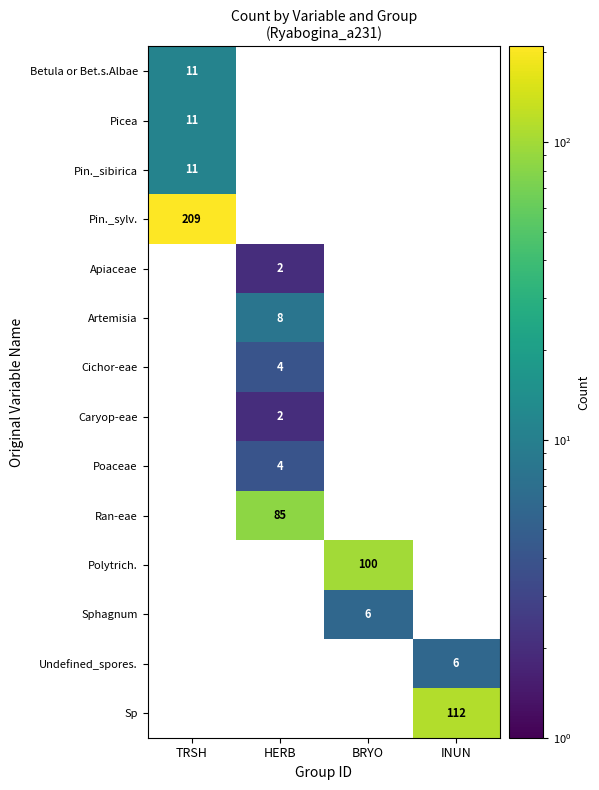

The value of Pin._sylv. at TRSH is 209. True or false?

True